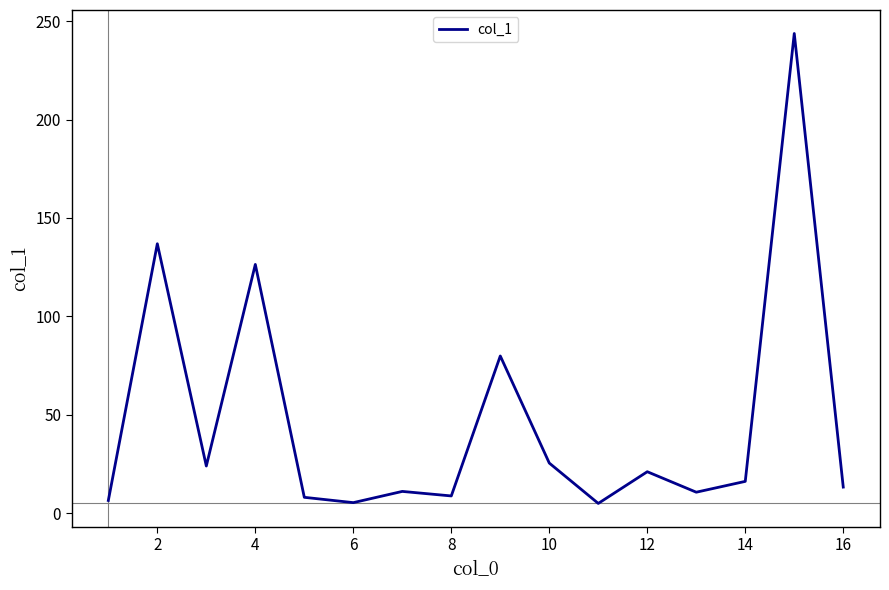

What is the difference between the maximum and minimum values?

238.7